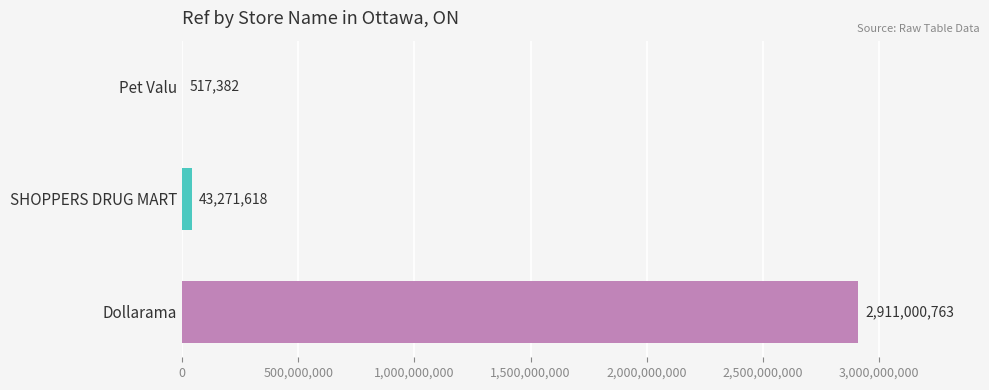

What is the sum of all values?

2954789763